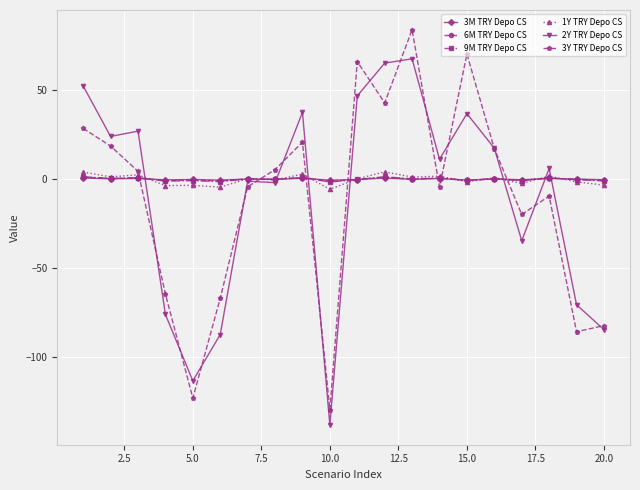

At how many categories does at least one series exceed 48?

5